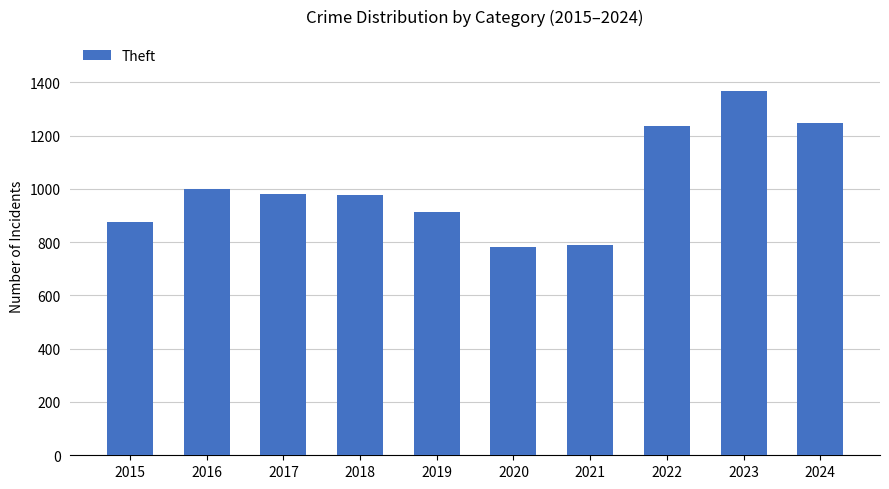

What is the difference between the maximum and minimum values?

586